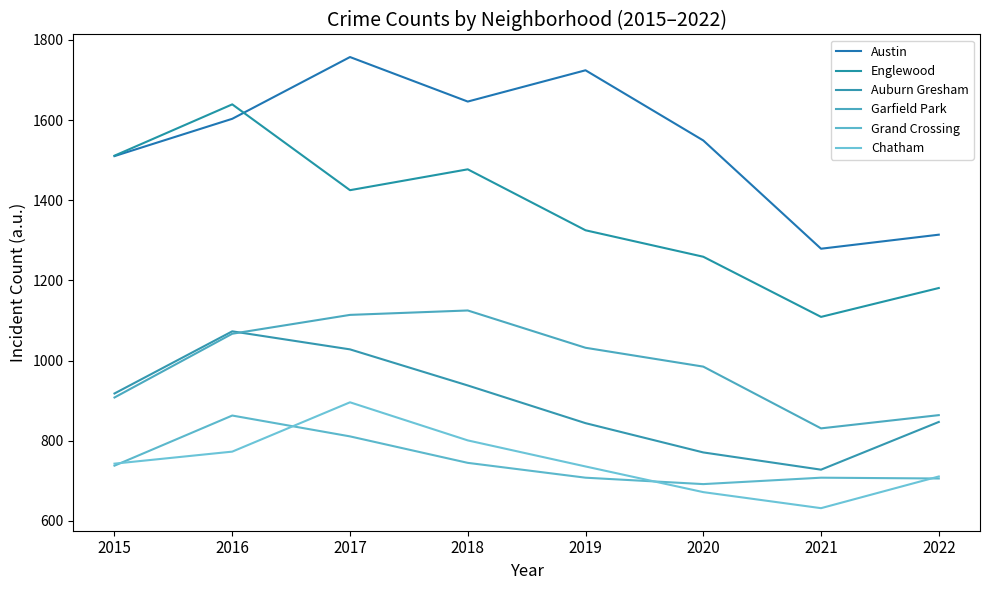

What are all the series names shown in the legend?

Austin, Englewood, Auburn Gresham, Garfield Park, Grand Crossing, Chatham